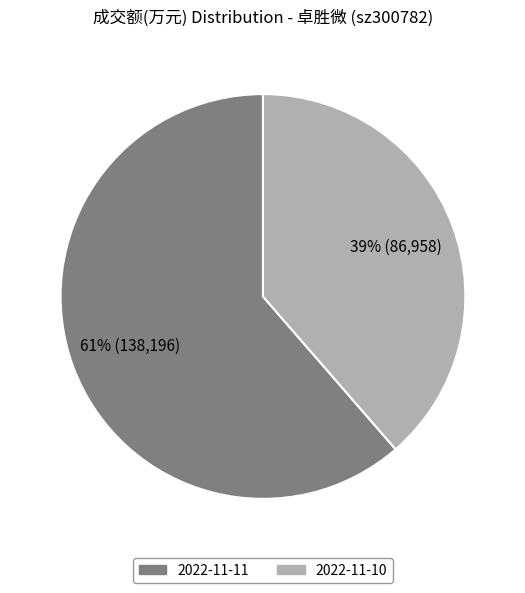

Which slice is the largest?

2022-11-11